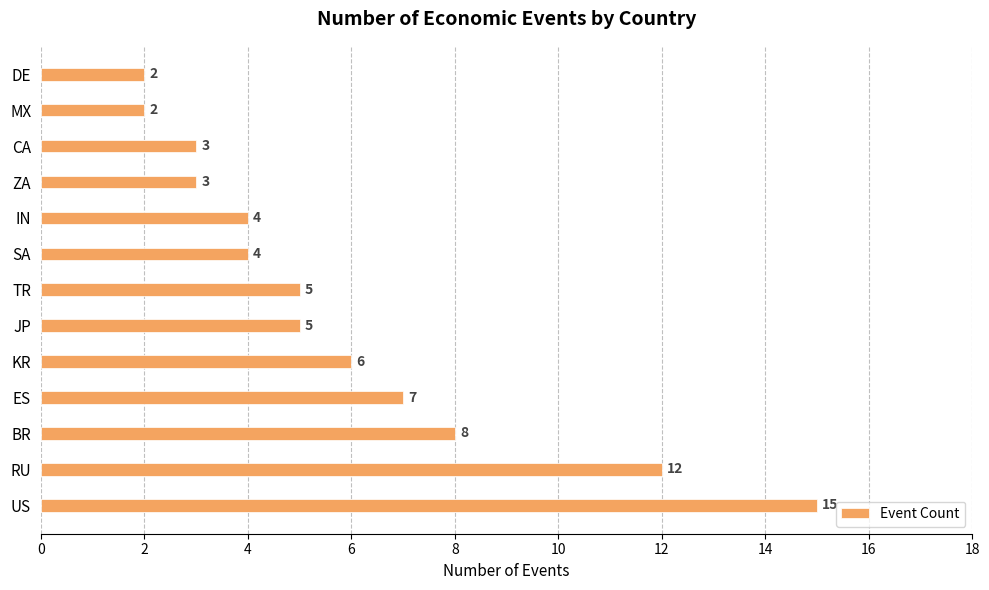

What is the average value?

6